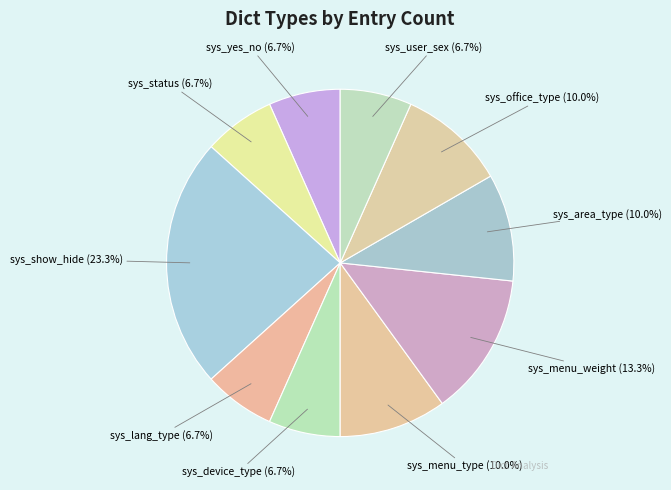

What percentage is the sys_yes_no slice, to the nearest percent?

7%